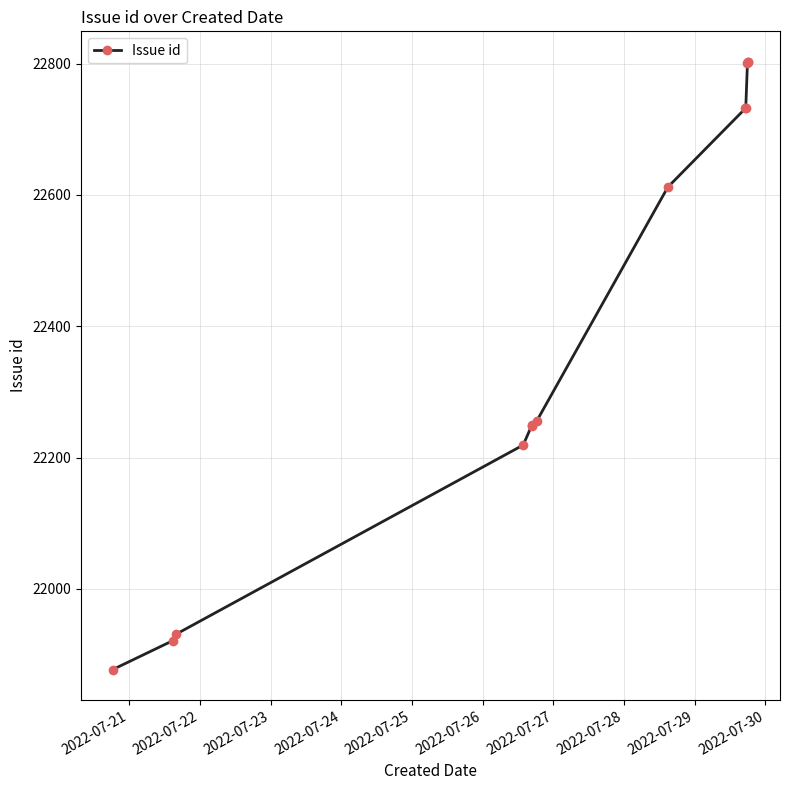

What is the maximum value shown in the chart?

22803